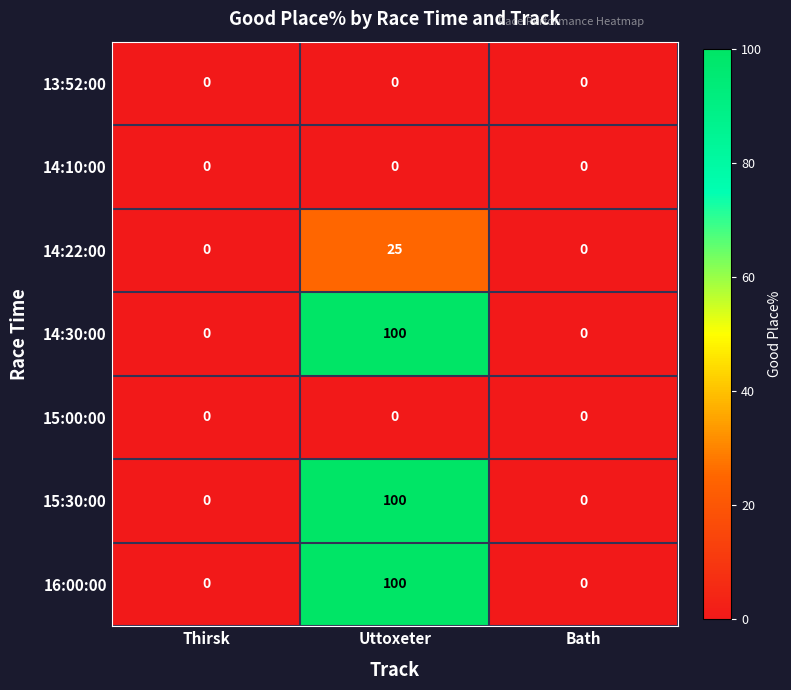

Reading right to left, extract all data points from this chart.

13:52:00: Bath=0	Uttoxeter=0	Thirsk=0
14:10:00: Bath=0	Uttoxeter=0	Thirsk=0
14:22:00: Bath=0	Uttoxeter=25	Thirsk=0
14:30:00: Bath=0	Uttoxeter=100	Thirsk=0
15:00:00: Bath=0	Uttoxeter=0	Thirsk=0
15:30:00: Bath=0	Uttoxeter=100	Thirsk=0
16:00:00: Bath=0	Uttoxeter=100	Thirsk=0